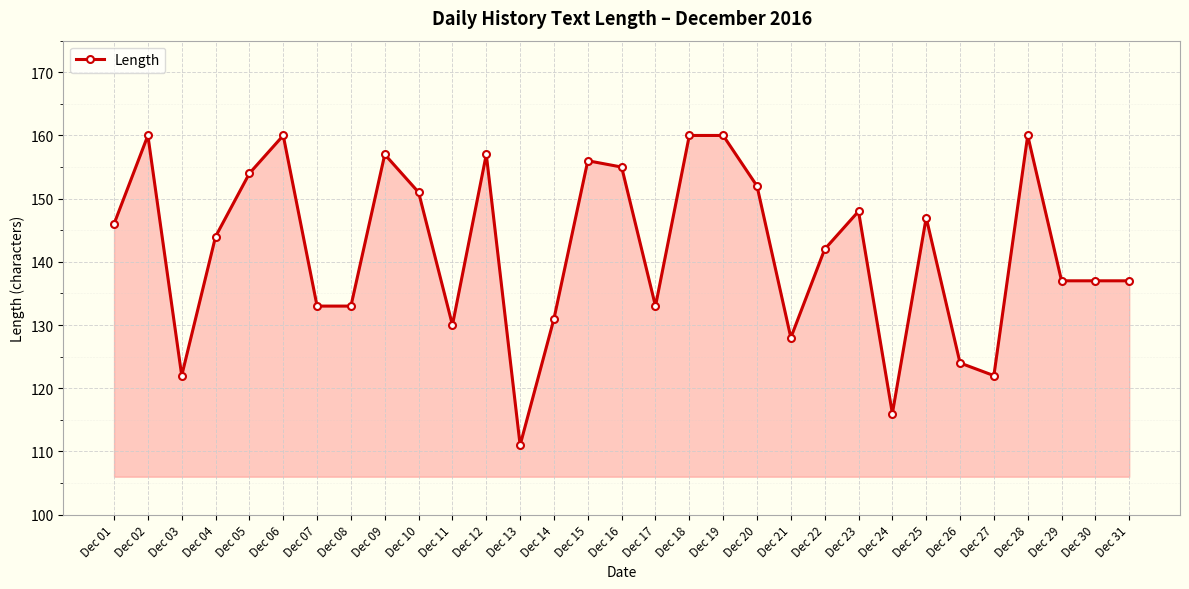

True or false: there are more than 0 points higher than both neighbors.

True